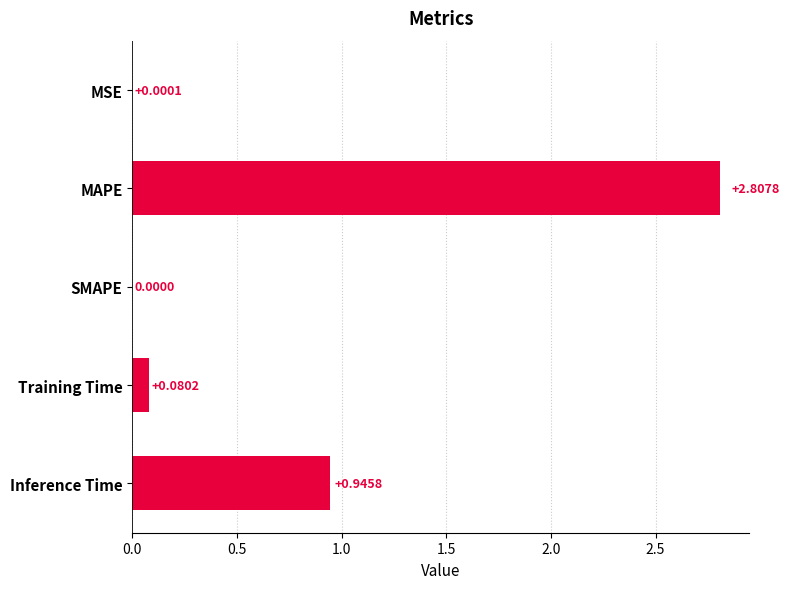

What is the change in value from SMAPE to Training Time?

+0.1